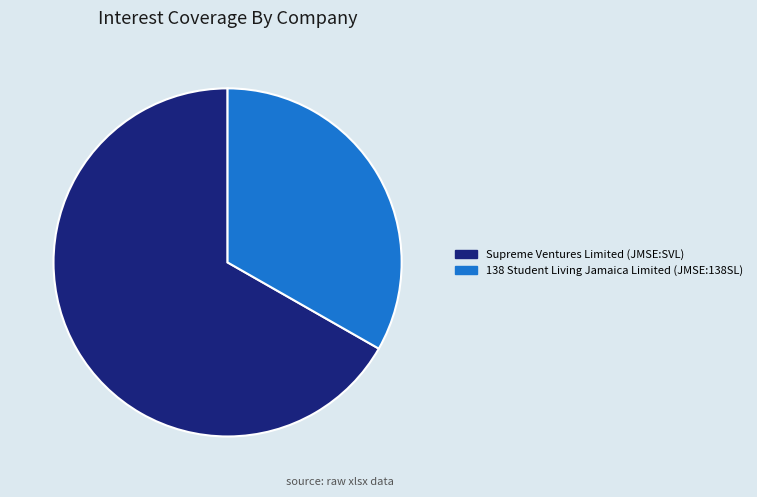

What is the majority slice?

Supreme Ventures Limited (JMSE:SVL)